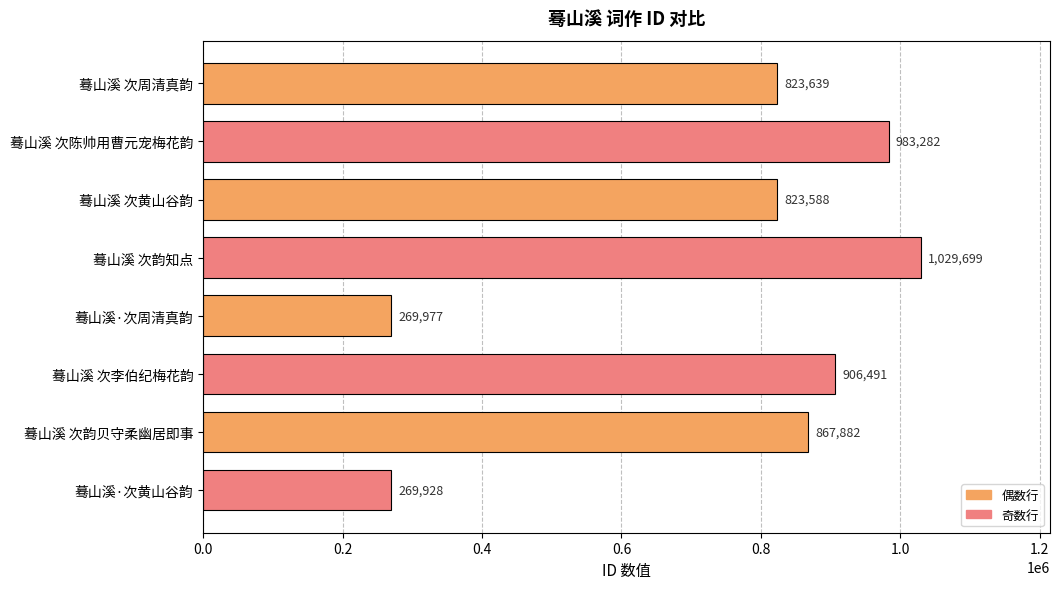

What is the difference between the values at 蓦山溪·次周清真韵 and 蓦山溪 次韵贝守柔幽居即事?

597905